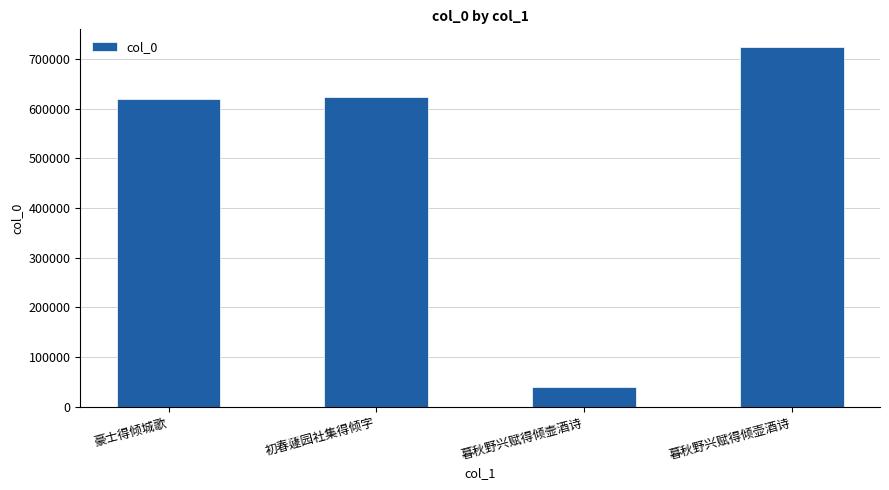

What is the change in value from 豪士得倾城歌 to 暮秋野兴赋得倾壶酒诗?

+104546